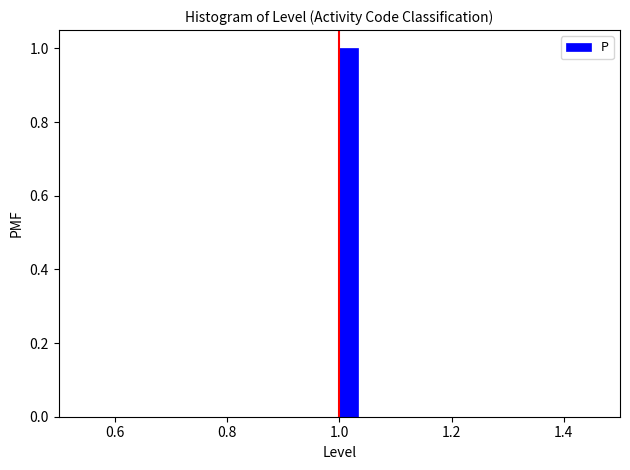

Read against the x-axis, roughly where is the centre of the tallest bar?

1.02